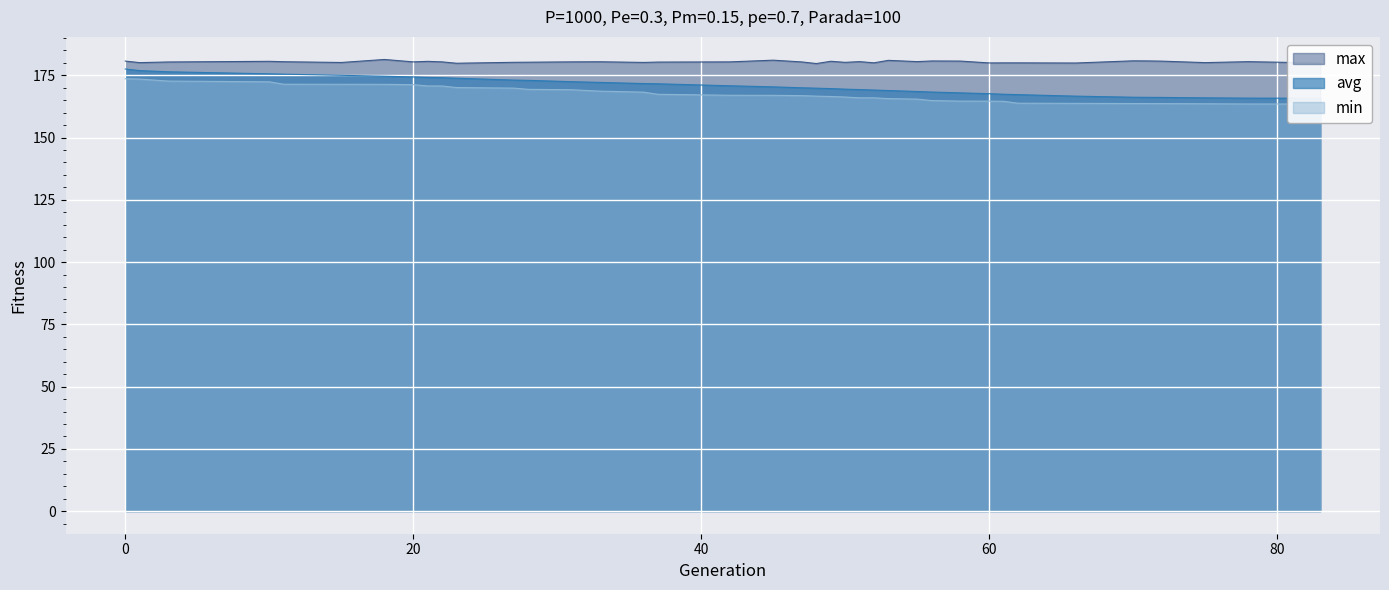

Which has a higher value, 36 or 11?

11